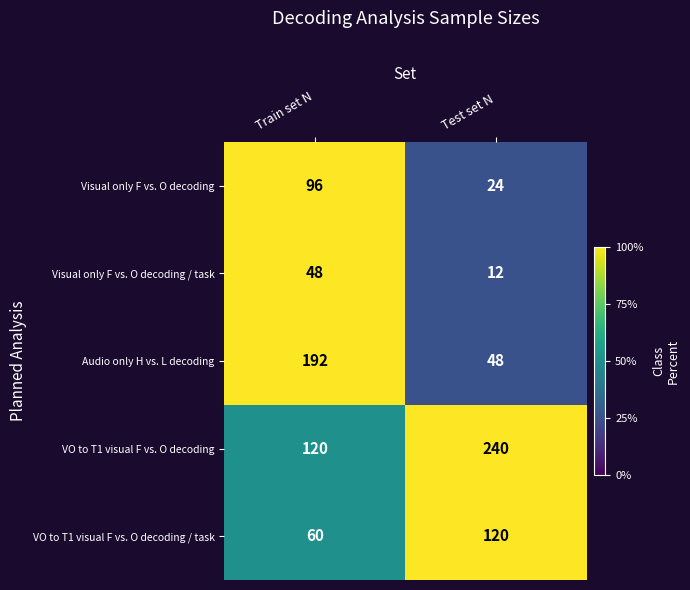

What value does the Visual only F vs. O decoding series have at Train set N, to the nearest 5?

95